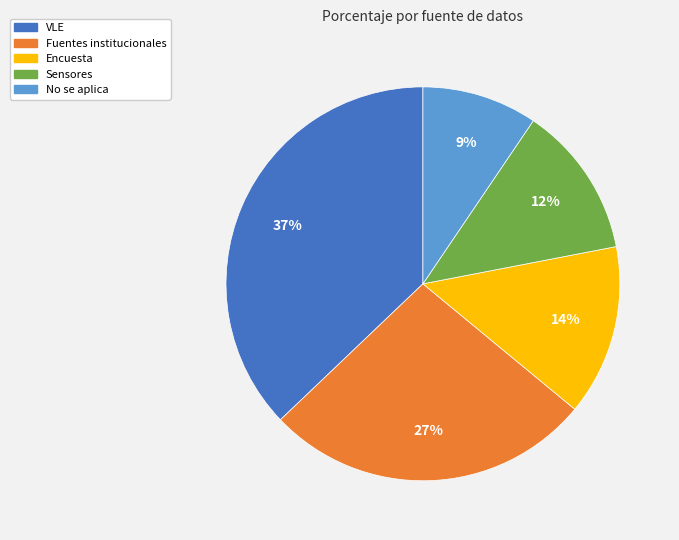

Count the number of slices in the pie.

5